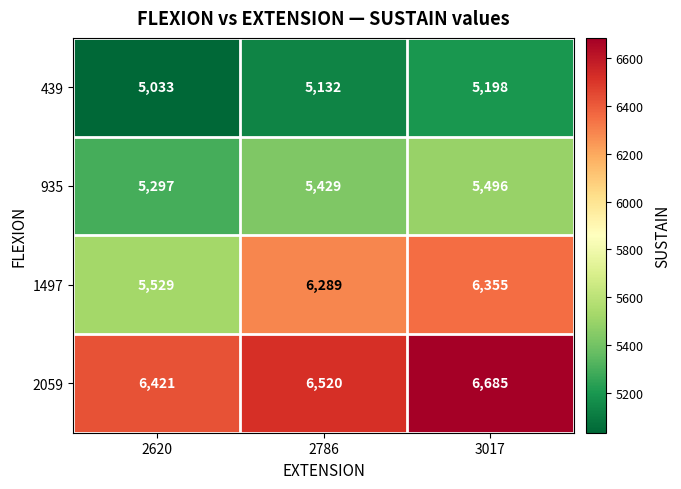

Count the 935 values in the range 5297 to 5496.

3